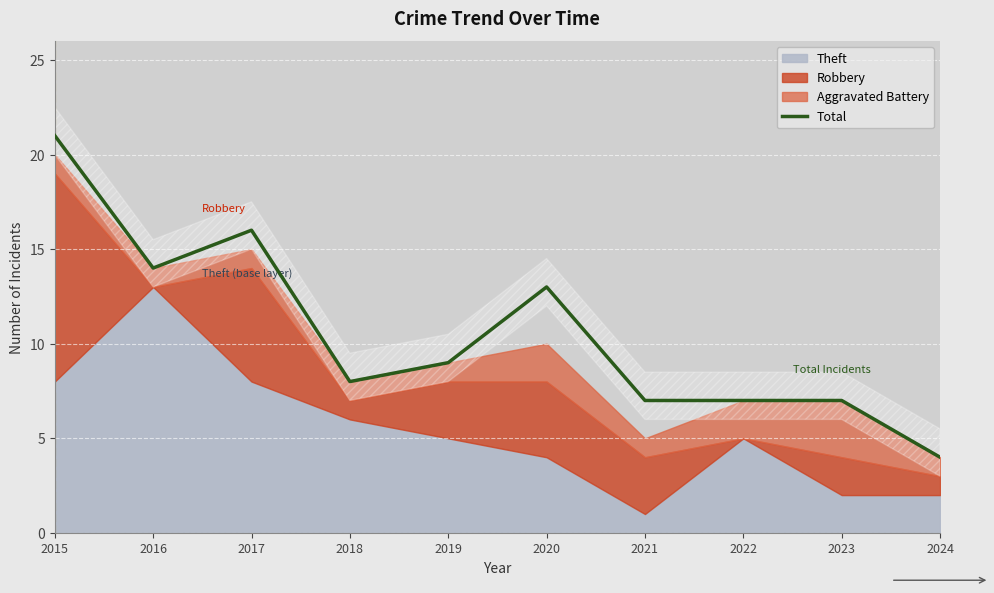

What is the sum of the values at 2018 and 2016?

22